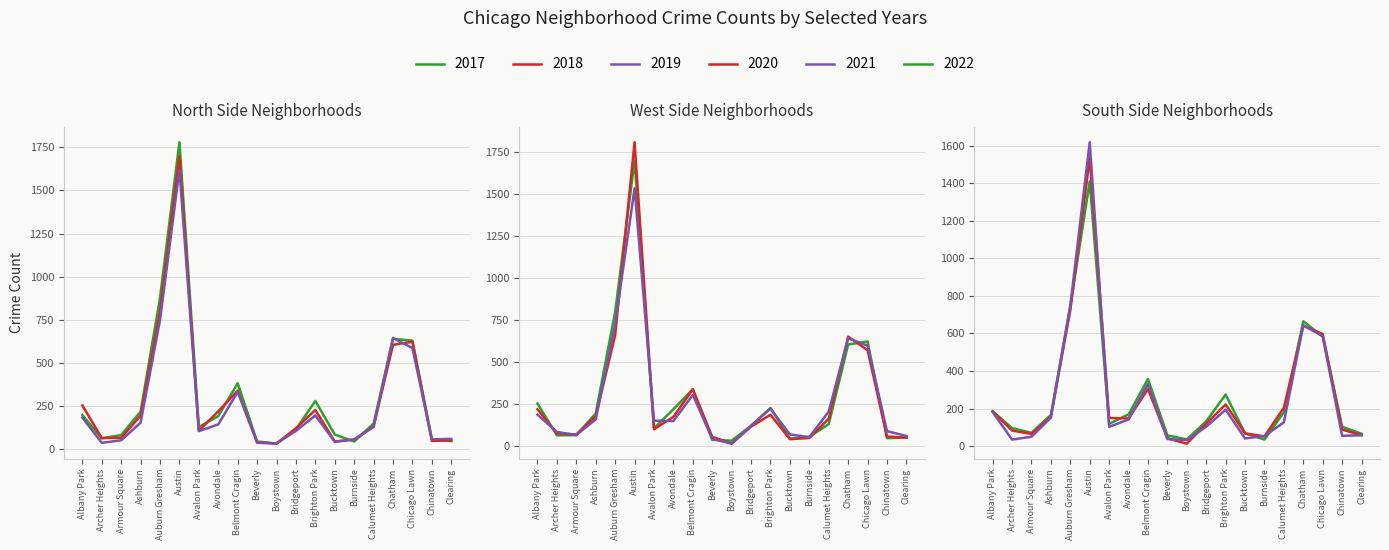

Where is the first local minimum for 2017?

Archer Heights